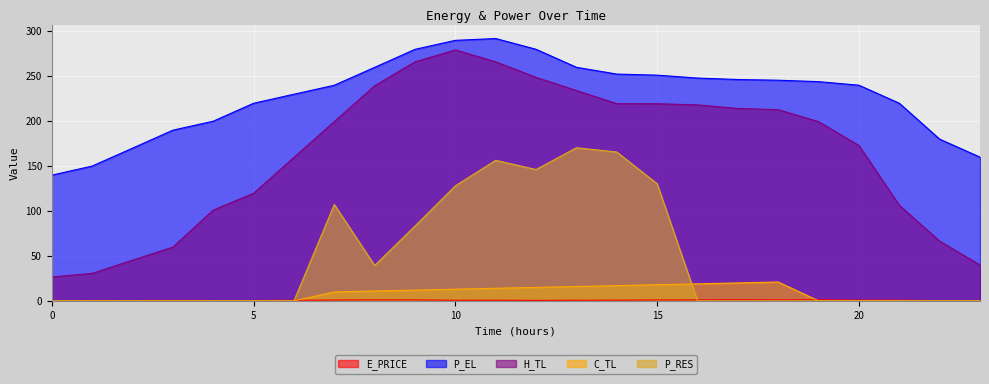

In P_RES, how many points are lower than both neighbors (excluding endpoints)?

2